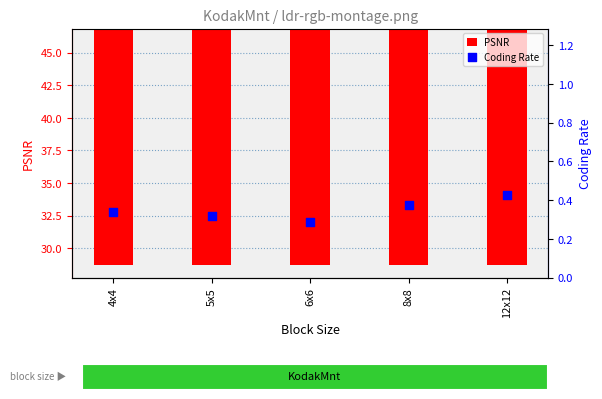

Which series contains the lowest Y value?

Coding Rate